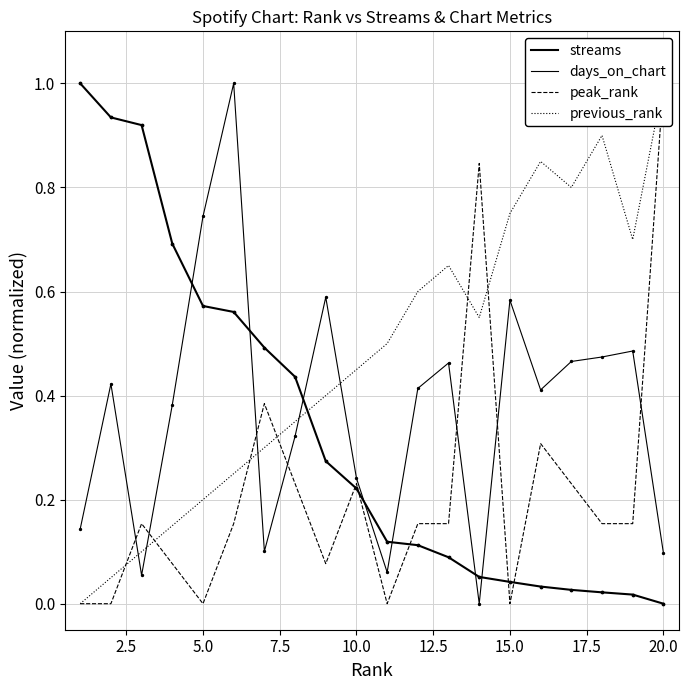

Is the value of streams at 11 greater than the value of previous_rank at 19?

No